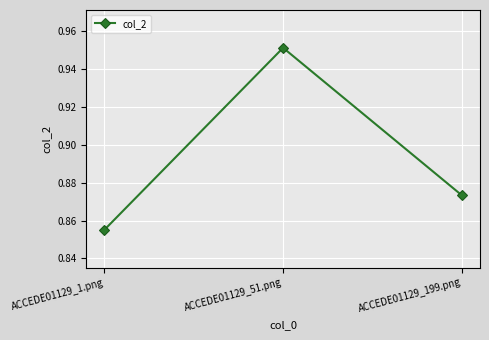

At which label is the value closest to 0?

ACCEDE01129_1.png